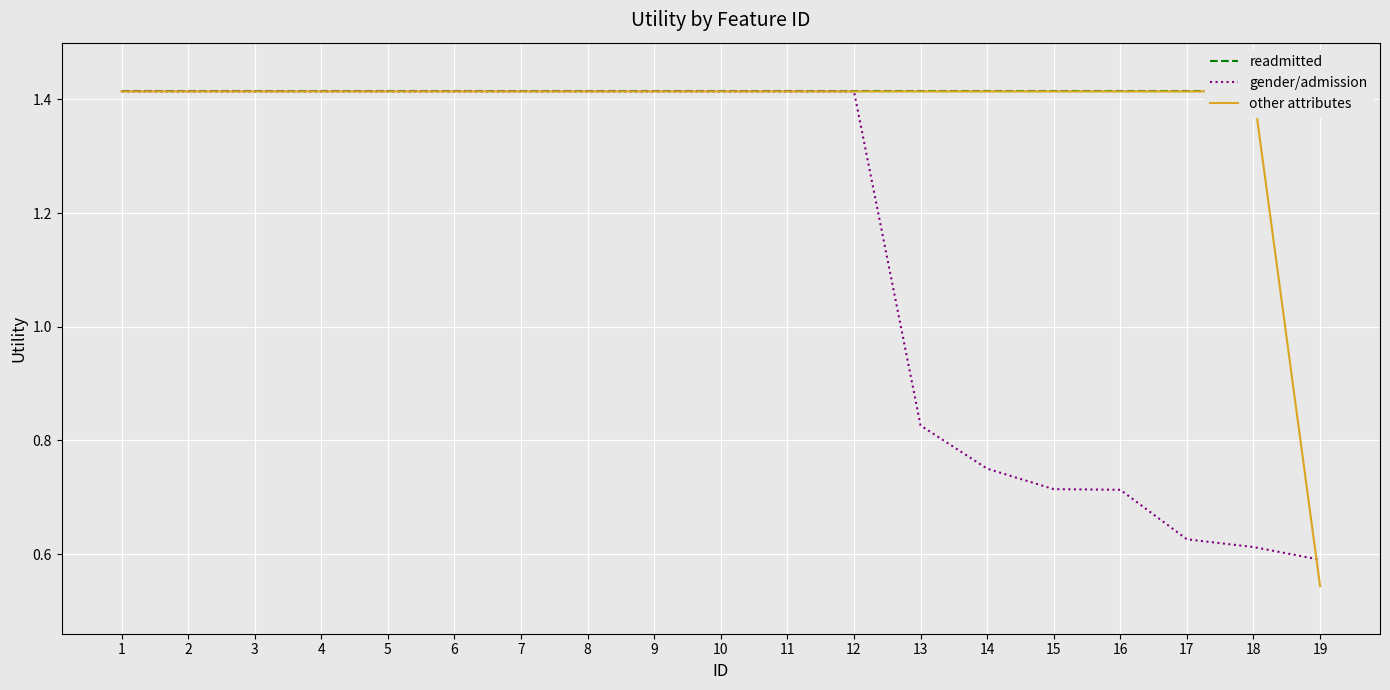

Read the readmitted value at 11.

1.4